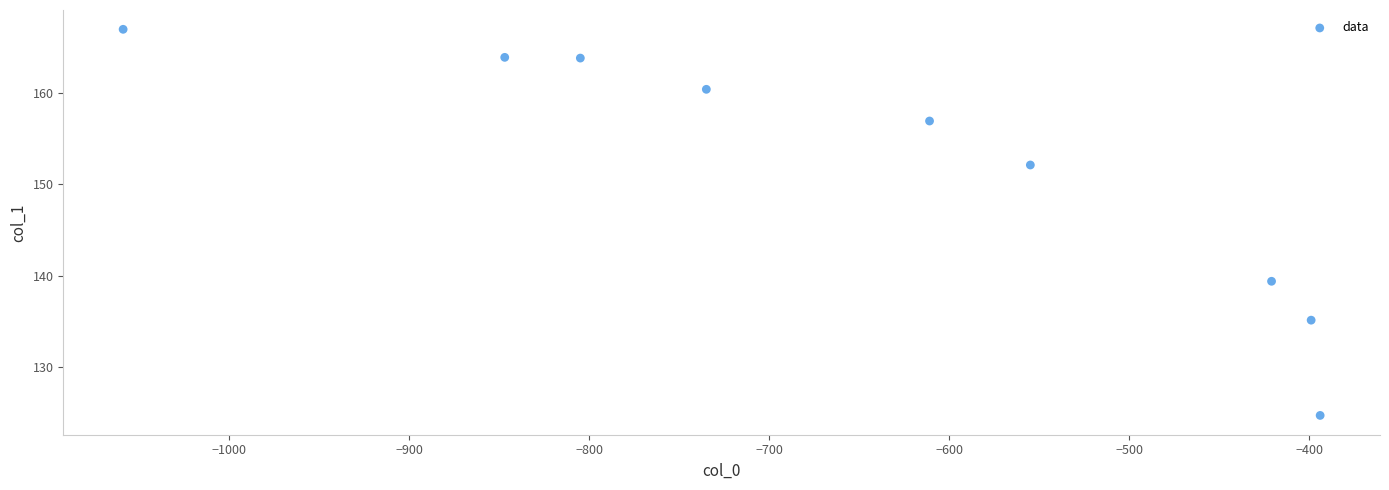

What is the range of X values (max minus min)?

665.0